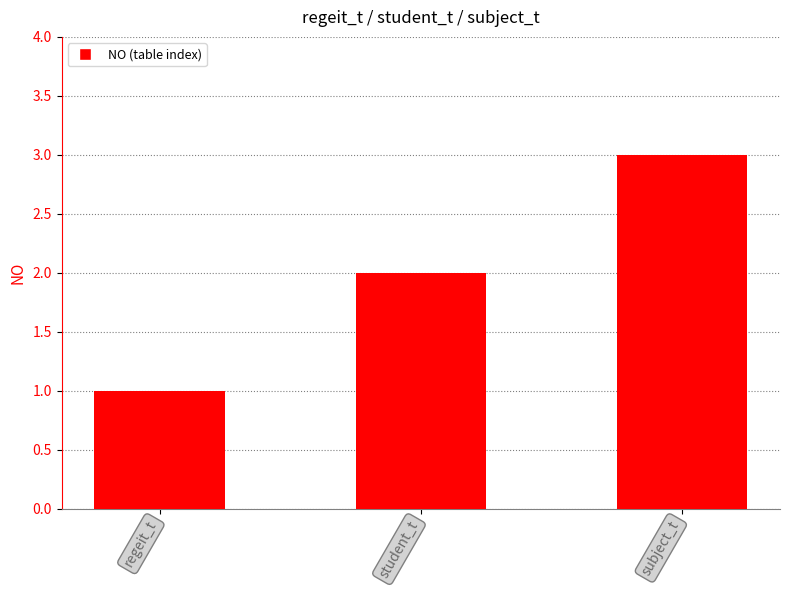

What is the greatest value displayed?

3